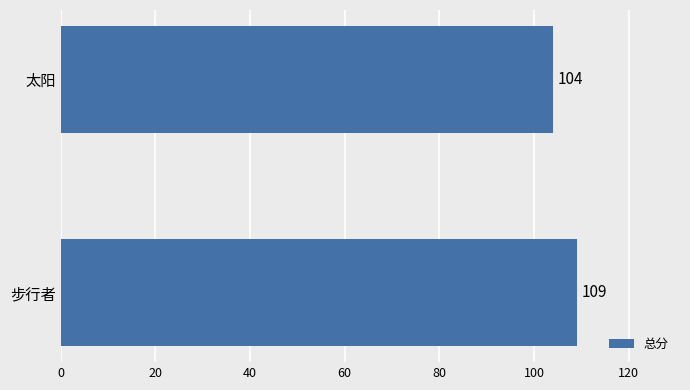

What is the smallest value displayed?

104